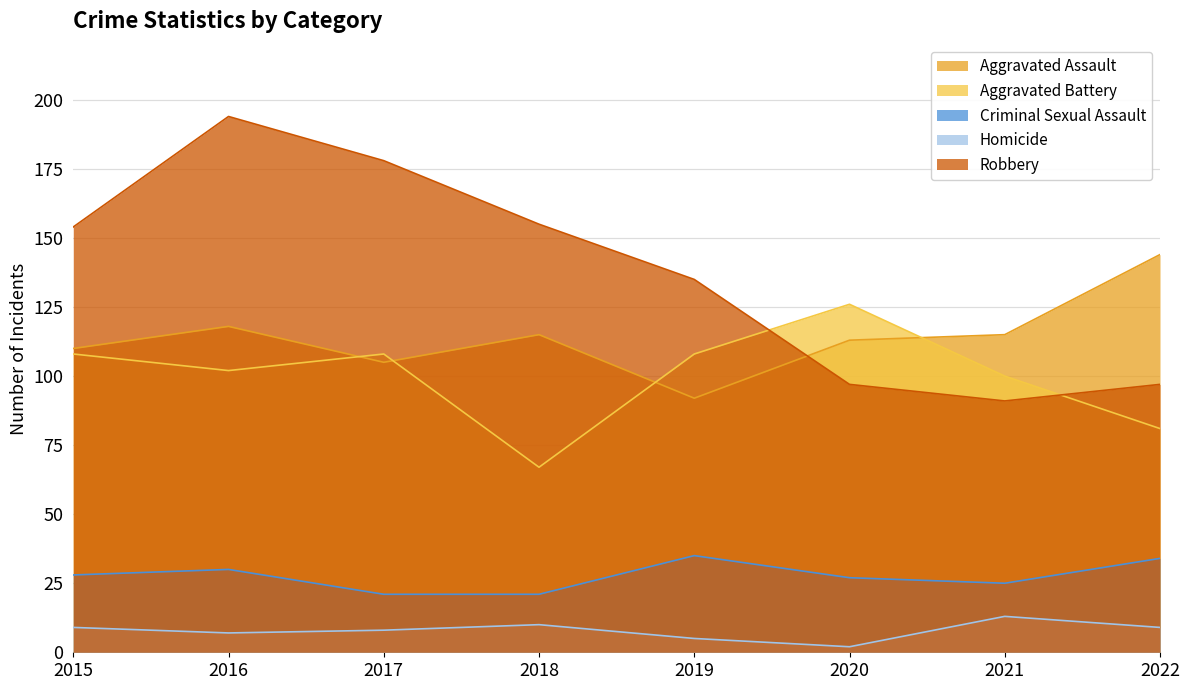

What are all the series names shown in the legend?

Aggravated Assault, Aggravated Battery, Criminal Sexual Assault, Homicide, Robbery